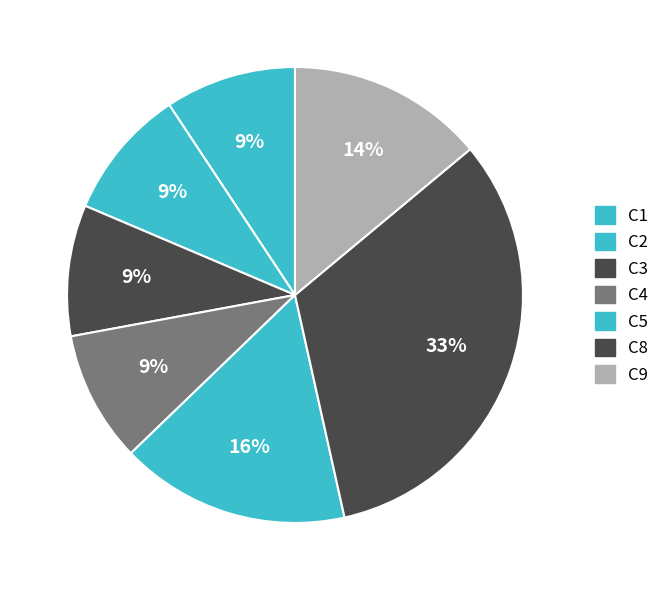

Count the number of slices in the pie.

7